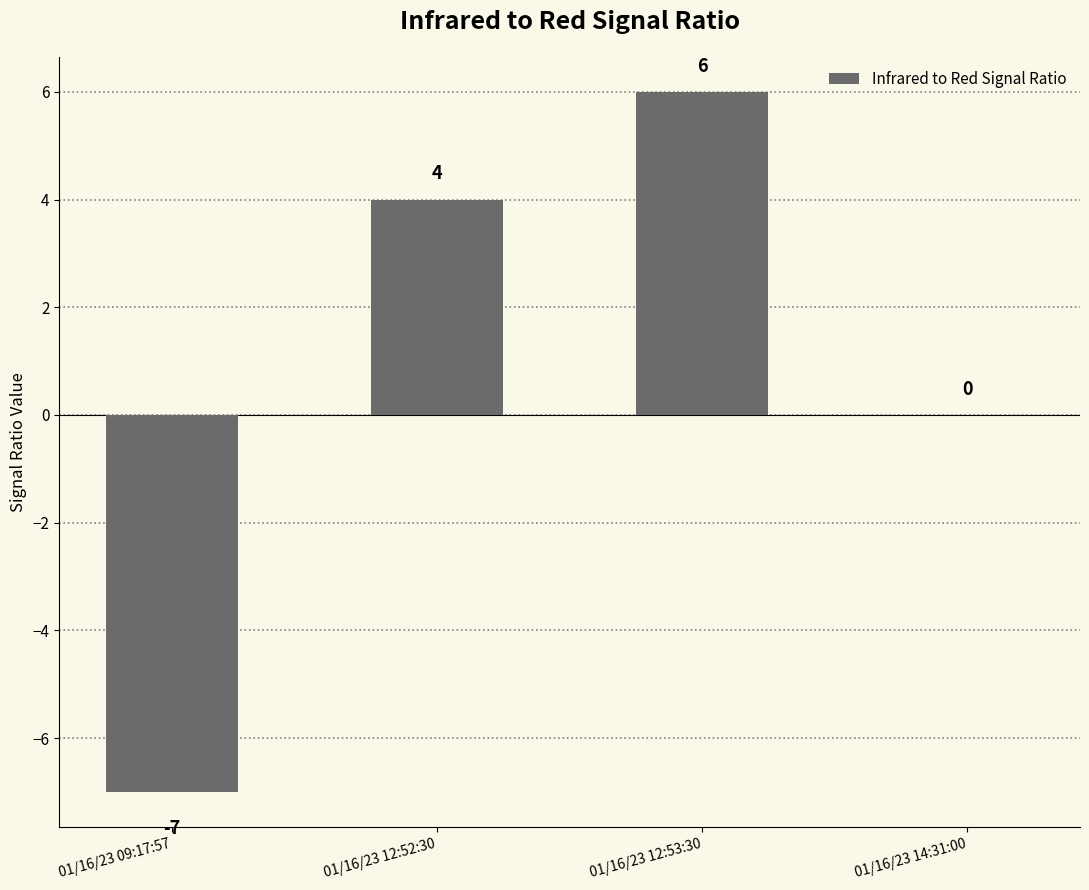

Are the bars grouped side by side (vs. stacked)?

No